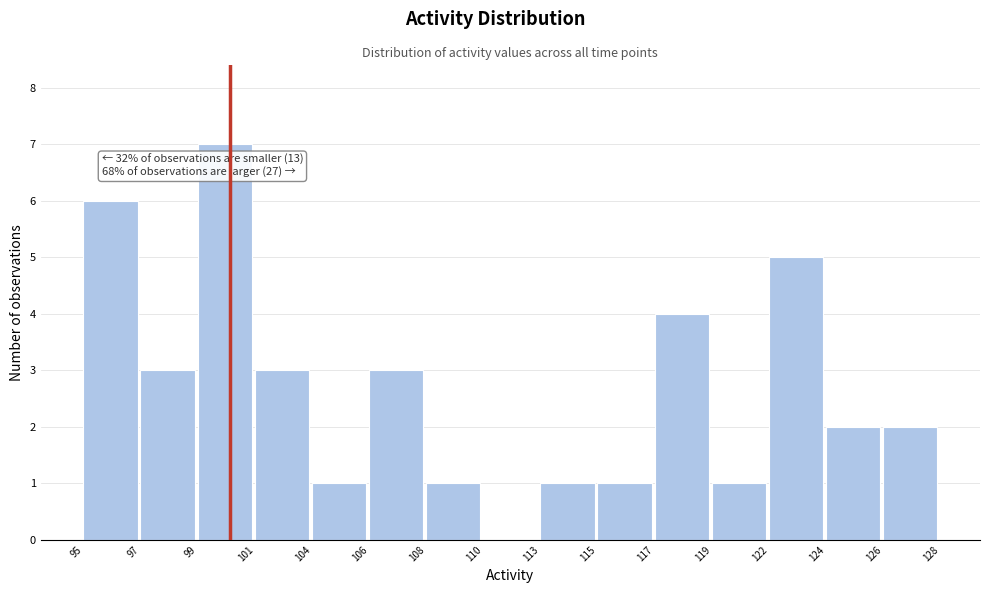

Reading left to right, transcribe all the data shown in this chart.

95=6	97=3	99=7	101=3	104=1	106=3	108=1	110=0	113=1	115=1	117=4	119=1	122=5	124=2	126=2